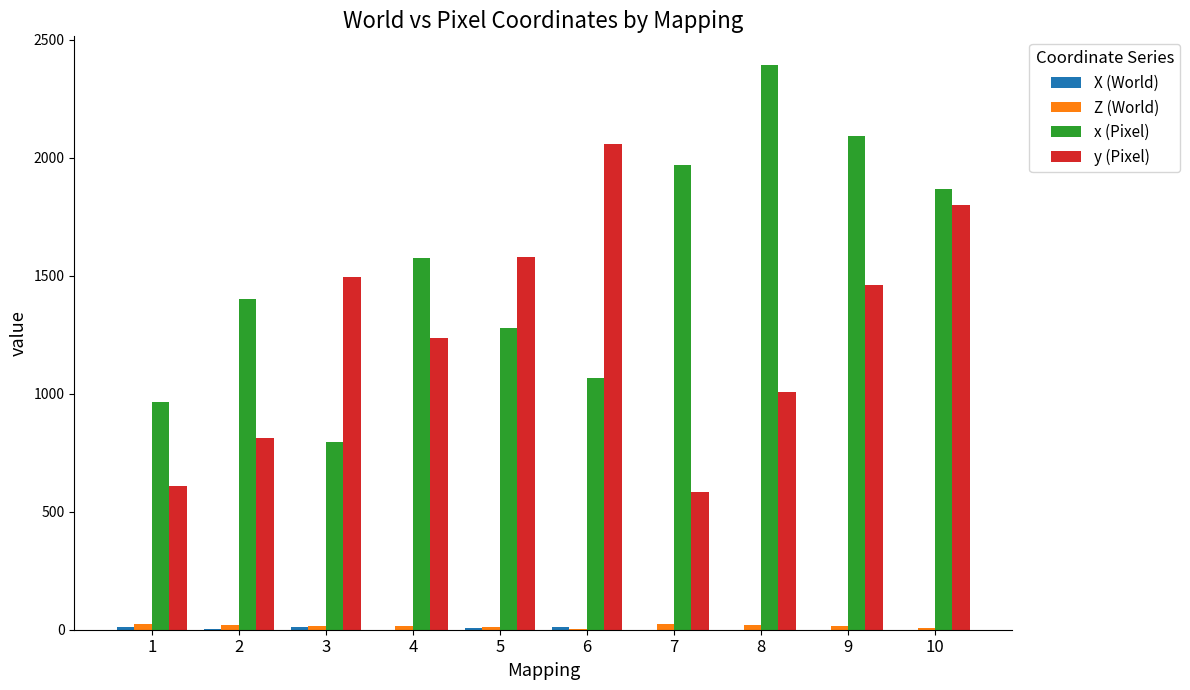

What is the greatest value displayed?

2395.0